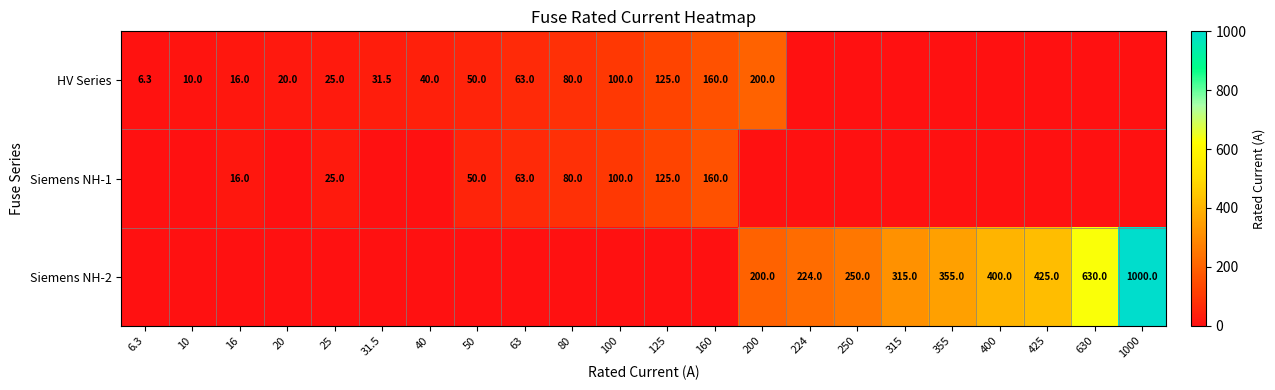

What is the sum of the Siemens NH-1 values at 25 and 100?

125.0